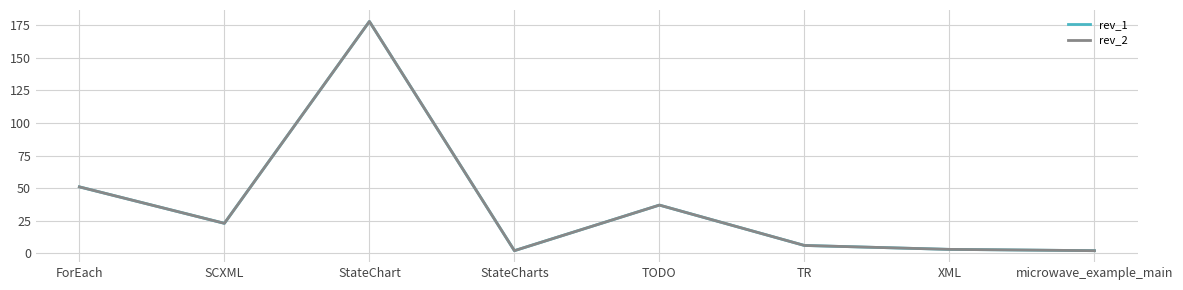

Does the chart display data point markers on the line(s)?

No